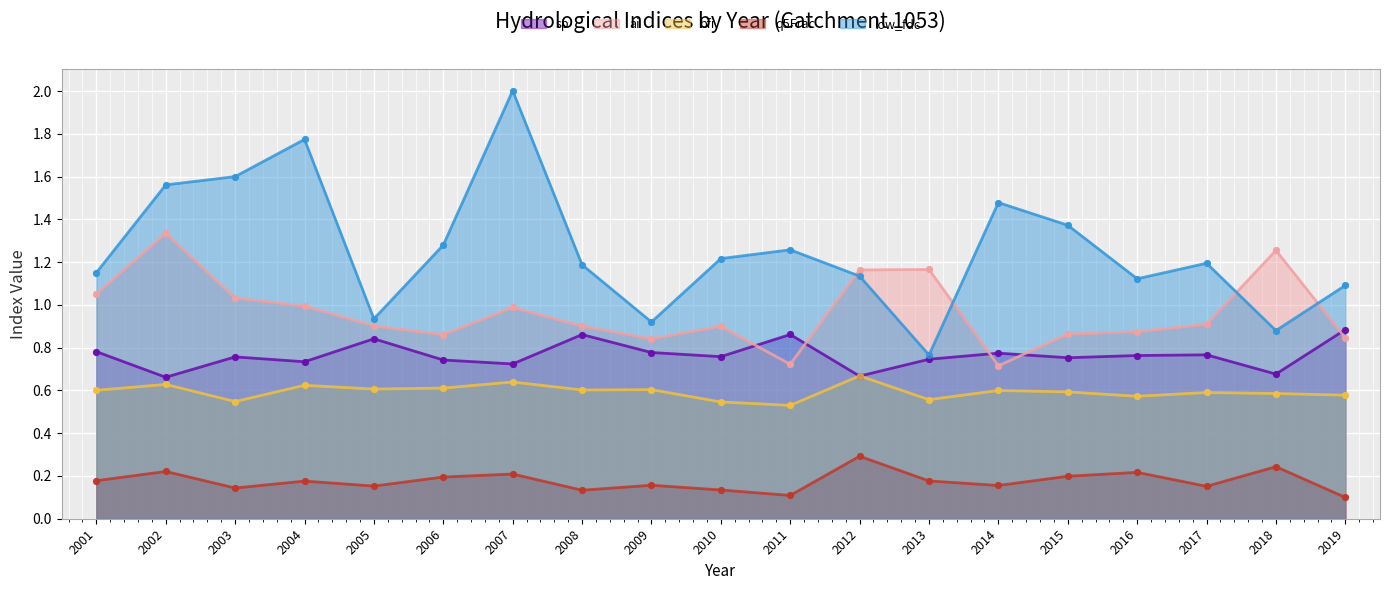

Is the value of q5Frac at 2014 greater than the value of bfi at 2009?

No